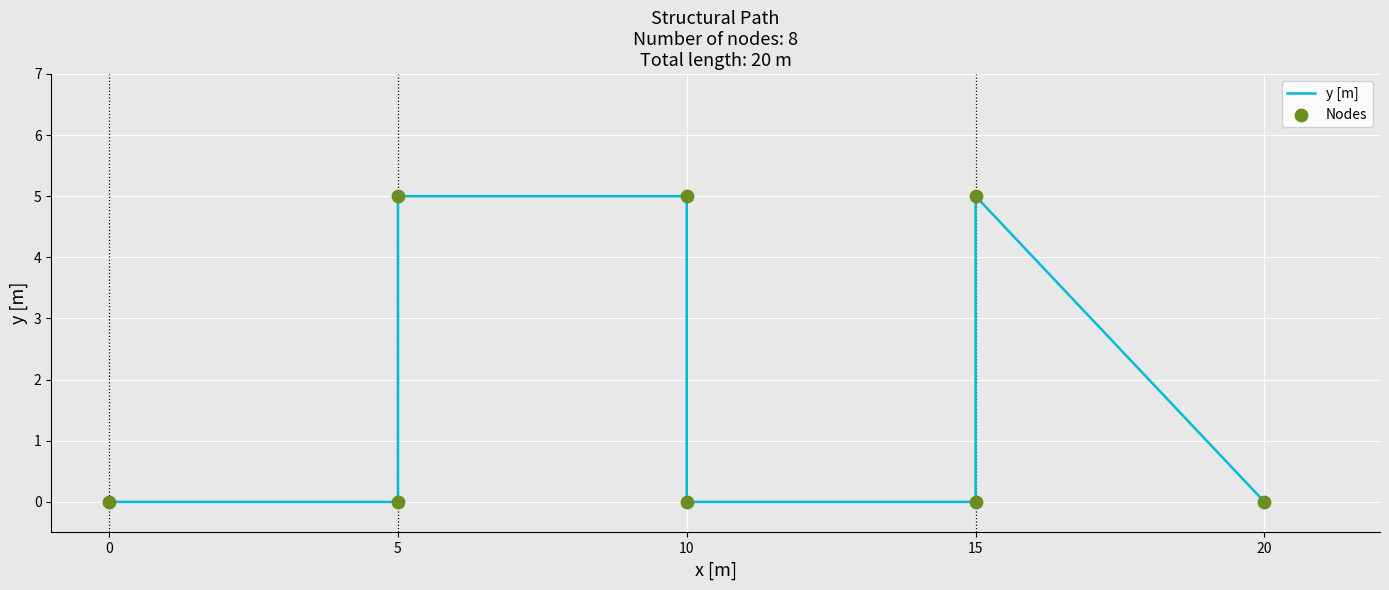

Which series reaches the minimum Y coordinate?

y [m]